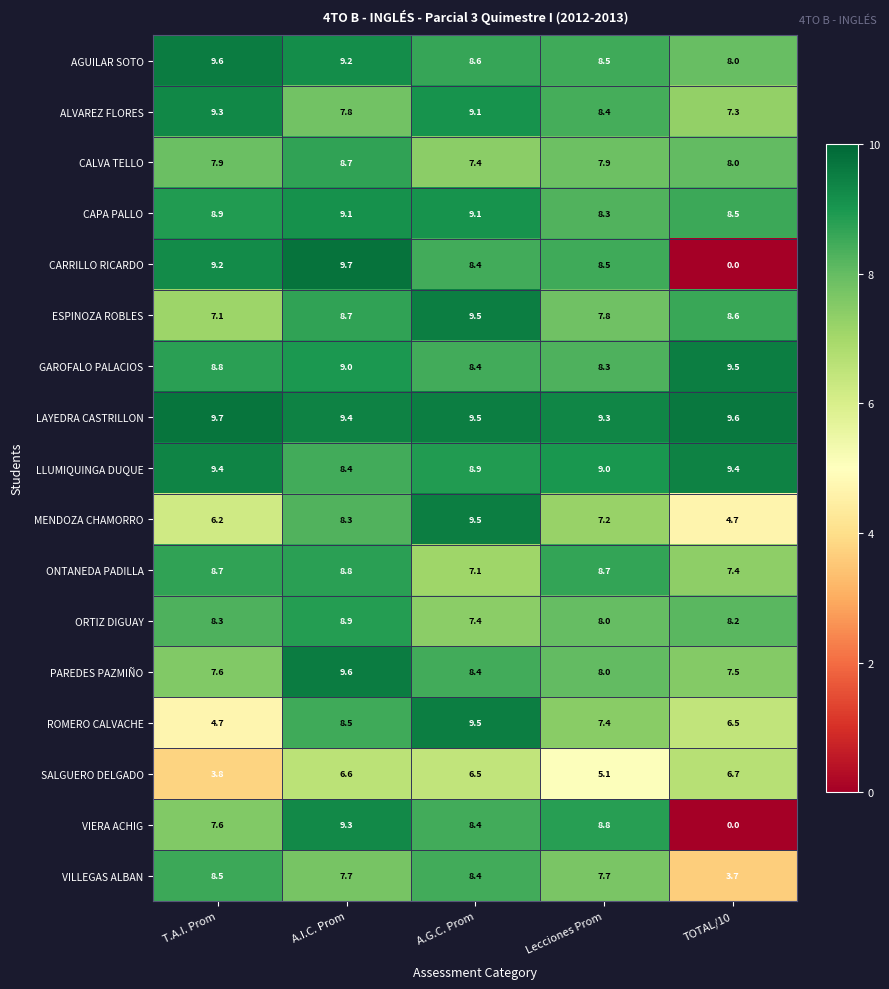

What is the difference between the AGUILAR SOTO values at A.I.C. Prom and Lecciones Prom?

0.7